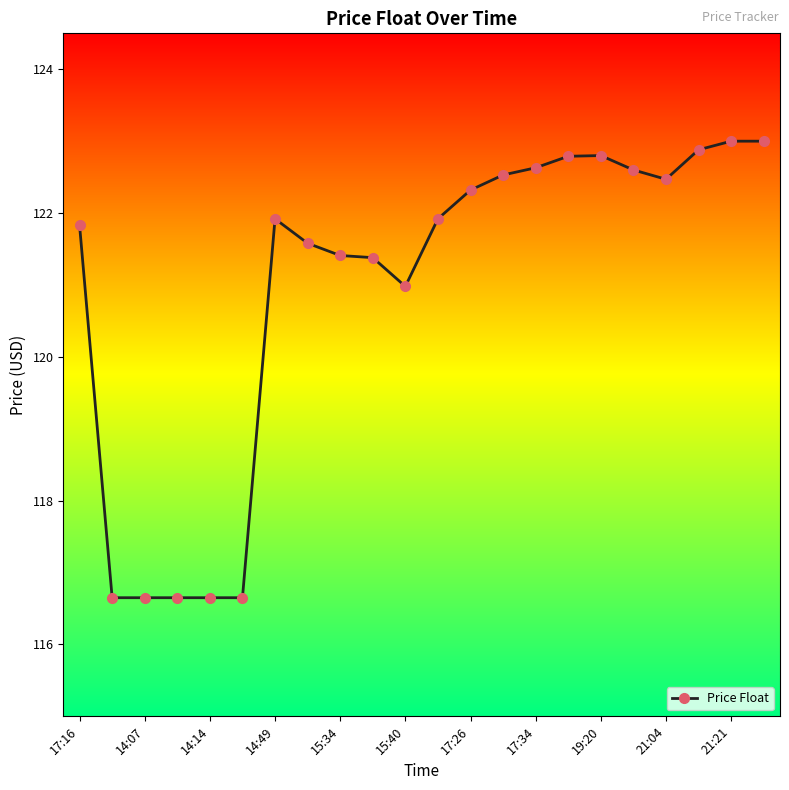

Reading left to right, extract all data points from this chart.

121.8	116.7	116.7	116.7	116.7	116.7	121.9	121.6	121.4	121.4	121.0	121.9	122.3	122.5	122.6	122.8	122.8	122.6	122.5	122.9	123.0	123.0